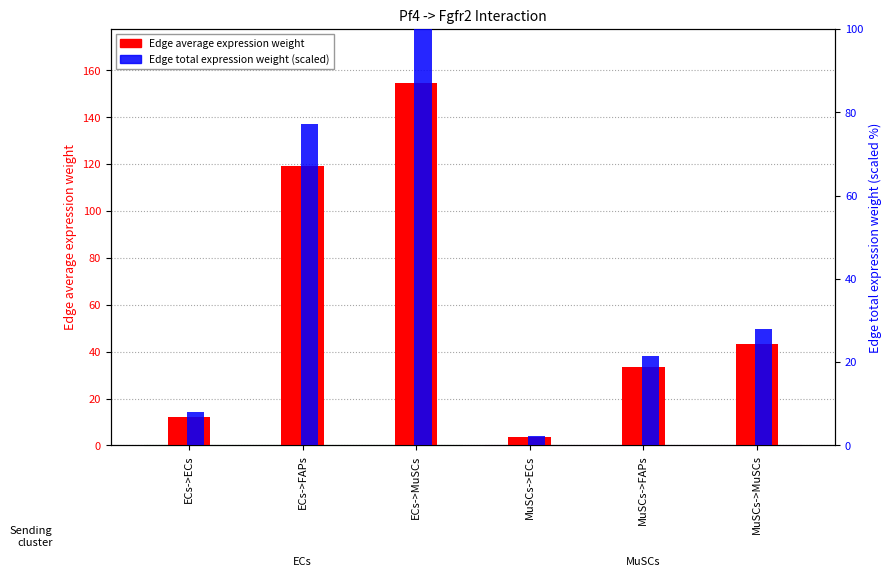

Does the chart contain any negative values?

No